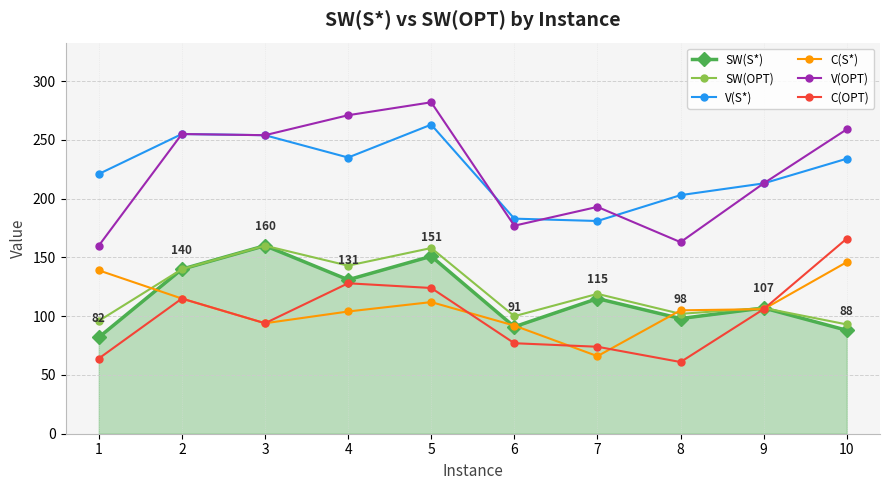

How many values in the V(S*) series are below 234?

5